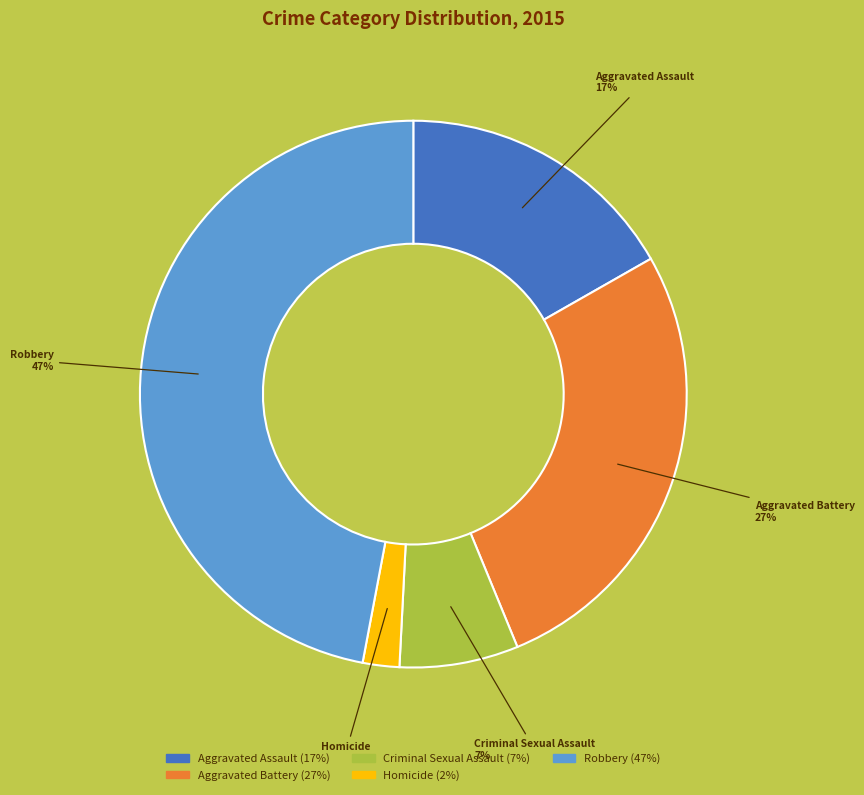

What is the ratio of the value at Criminal Sexual Assault to the value at Aggravated Assault?

0.4